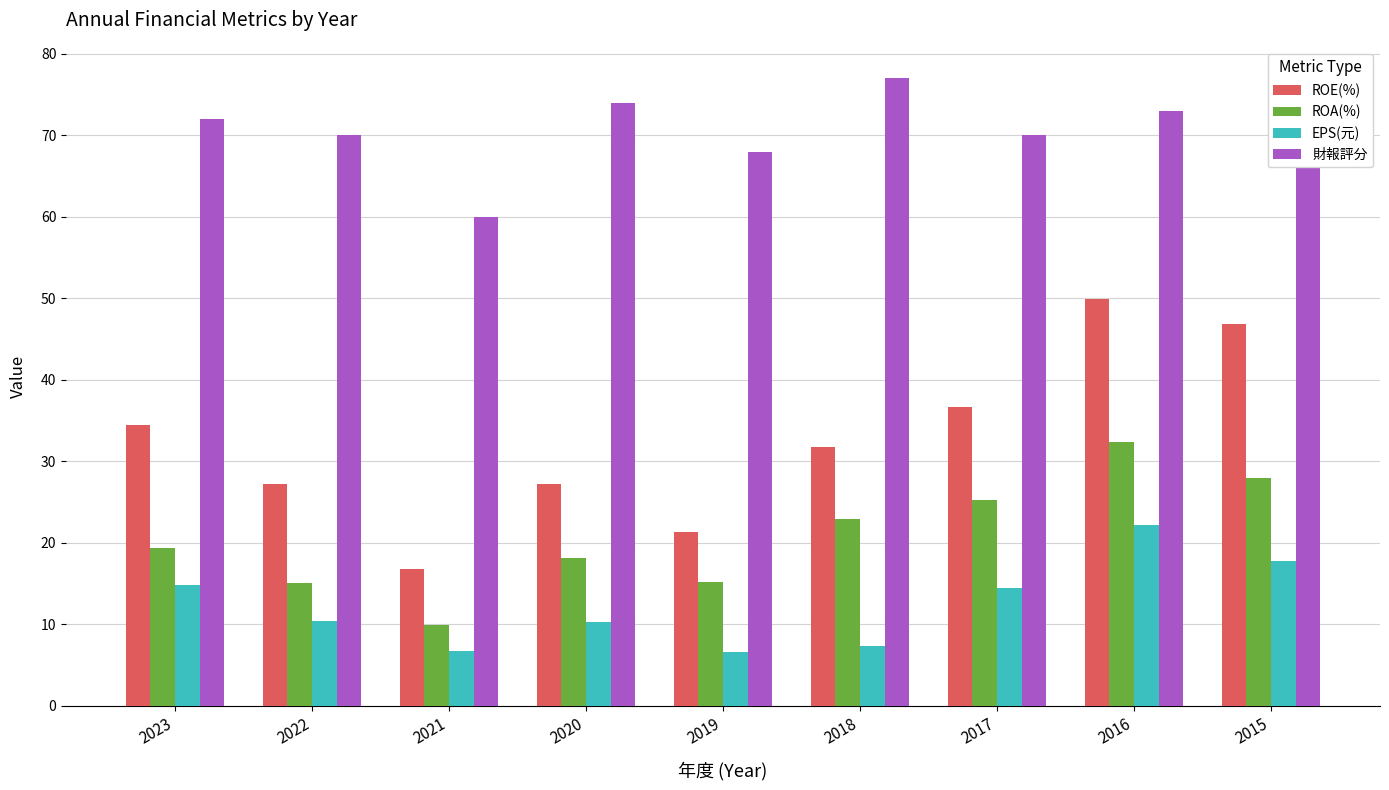

What is the value of the 財報評分 bar at the 9th from the left?

68.0